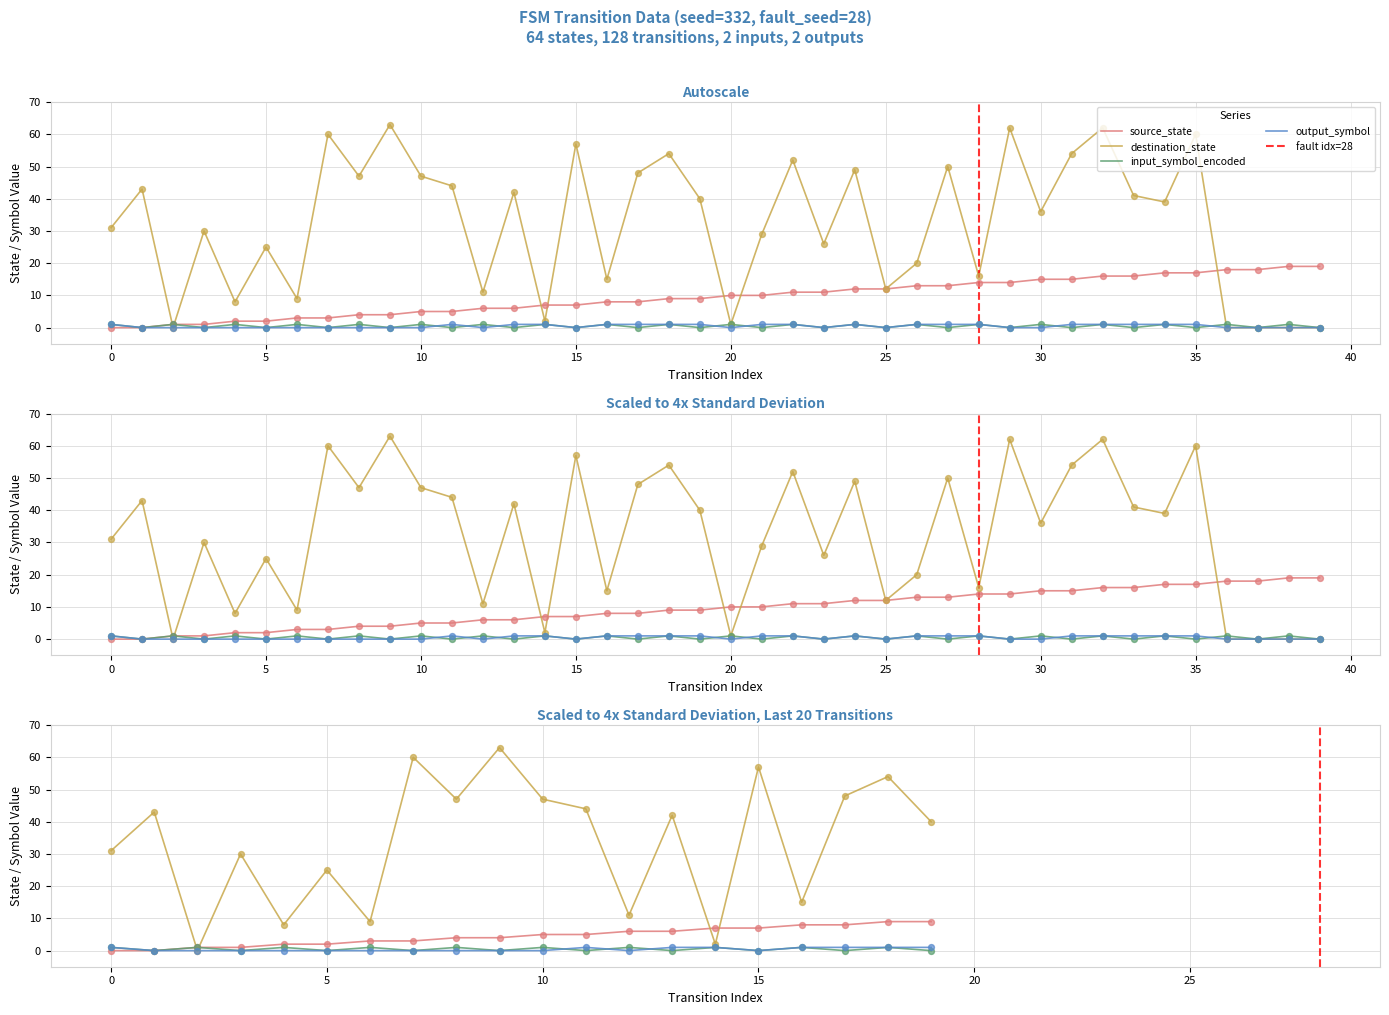

At how many categories does at least one series exceed 23?

26